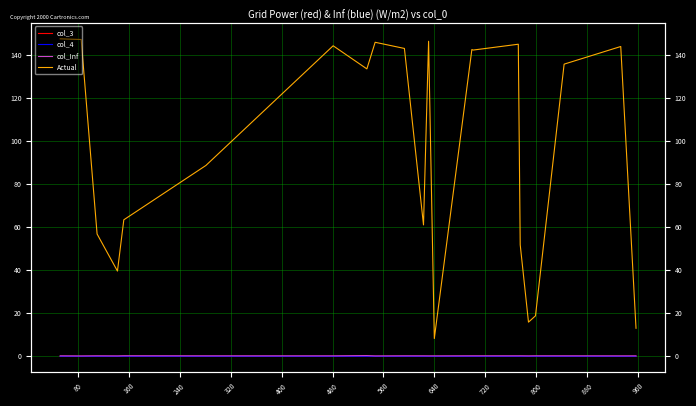

Is this an area chart (filled region under the line)?

No